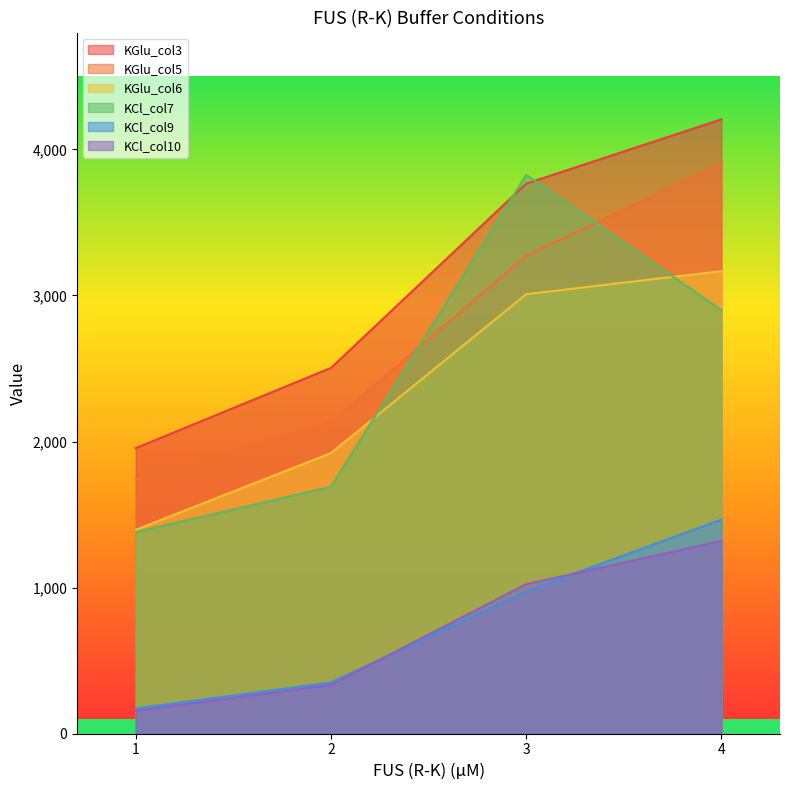

What is the spread (max minus min) of values at 4?

2886.1